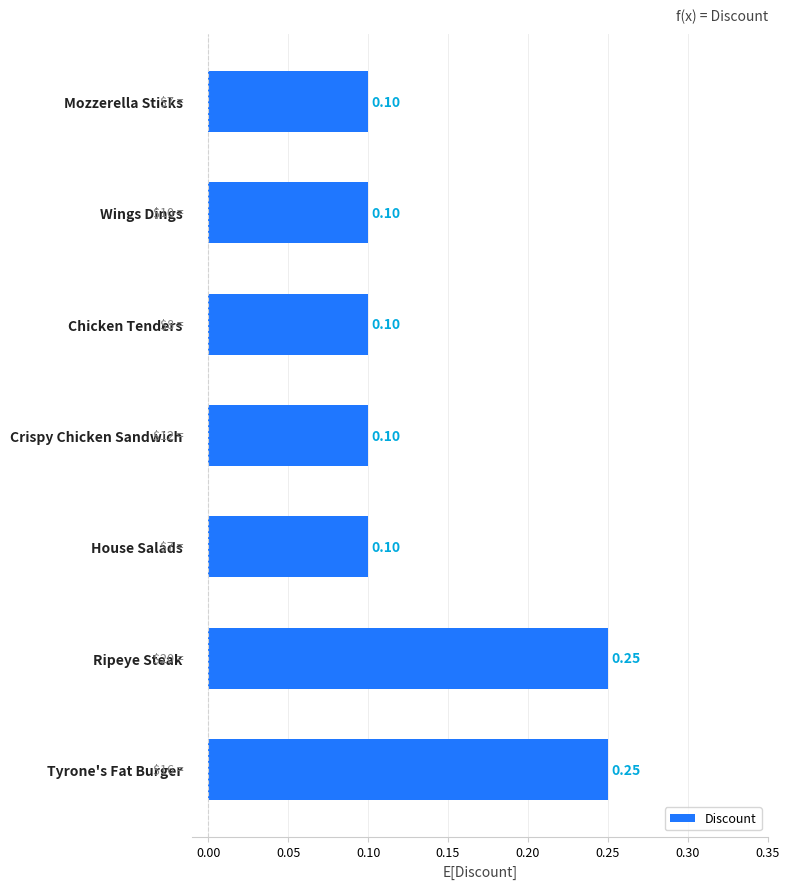

What is the sum of all values?

1.0